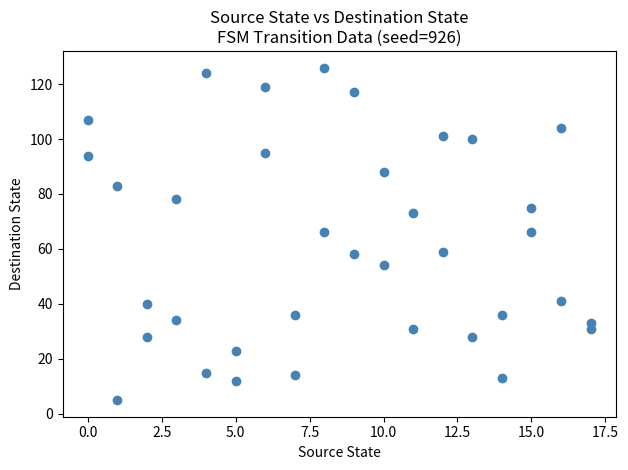

What is the range of Y values (max minus min)?

121